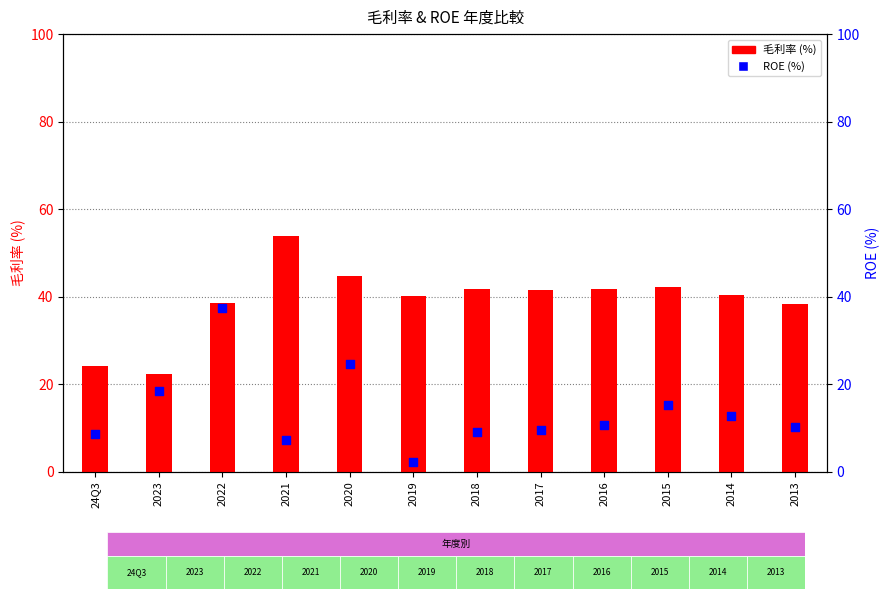

At how many categories does at least one series exceed 40?

8